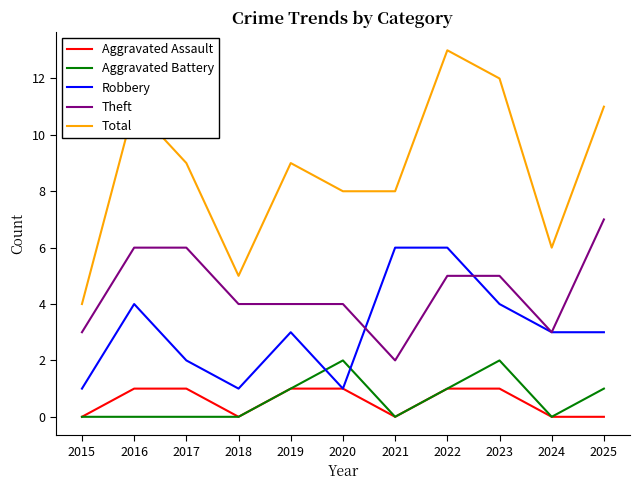

List the series in order of their peak value, highest first.

Total, Theft, Robbery, Aggravated Battery, Aggravated Assault